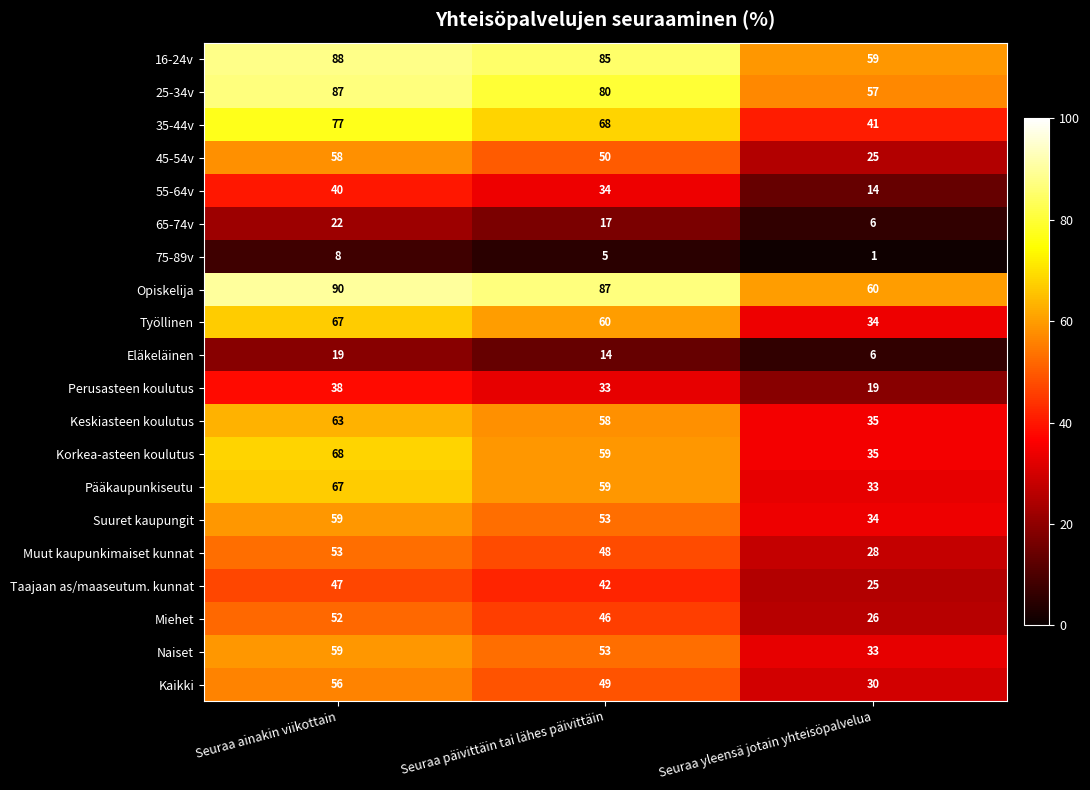

How many distinct data groups are displayed?

20